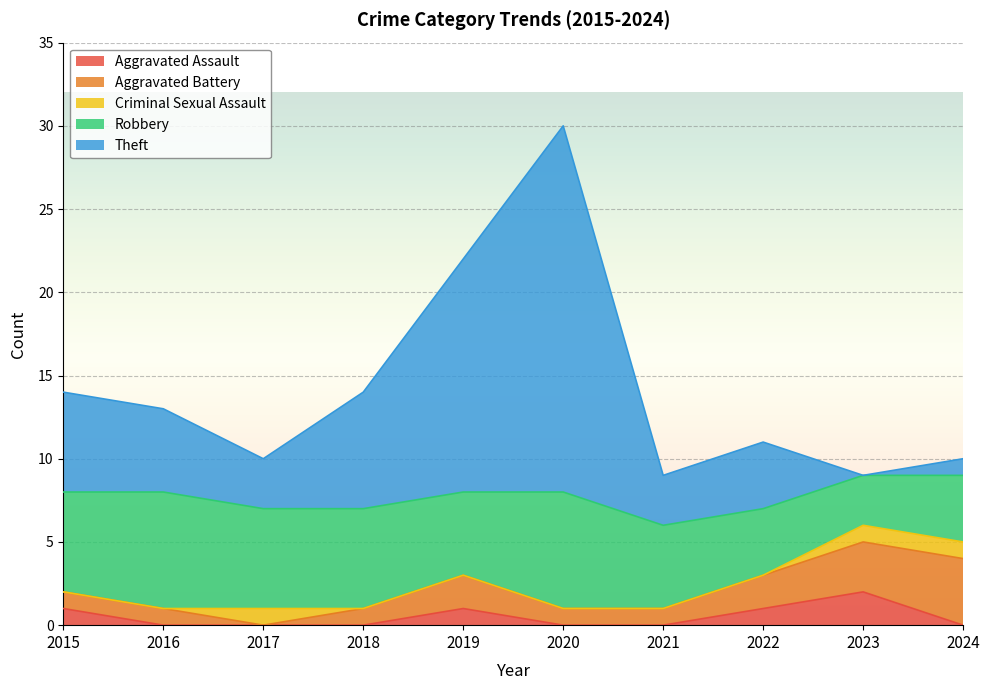

Between 2015 and 2017, which is larger?

2015